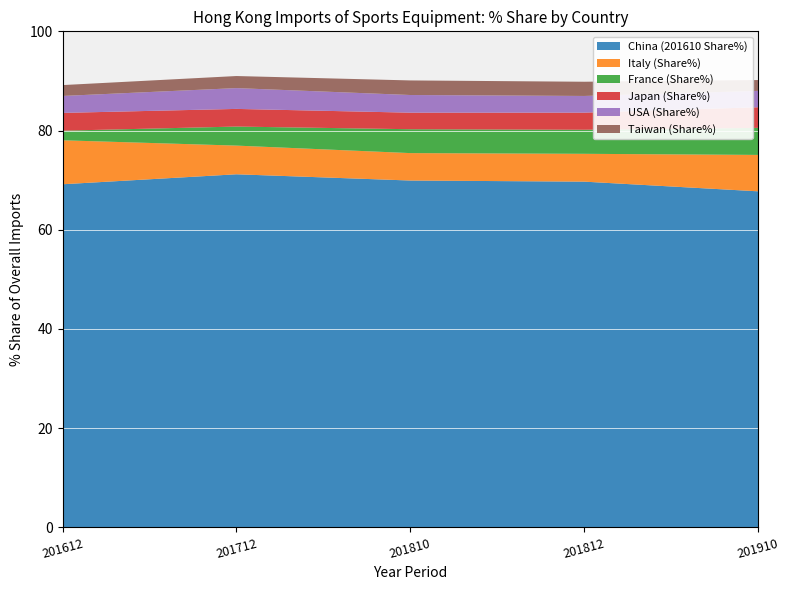

Reading left to right, list all the values displayed in this chart.

China (201610 Share%): 69.2	71.2	69.9	69.7	67.7
Italy (Share%): 8.9	5.8	5.5	5.6	7.3
France (Share%): 1.9	3.8	4.8	4.9	5.5
Japan (Share%): 3.6	3.6	3.3	3.4	4.2
USA (Share%): 3.4	4.2	3.6	3.4	3.3
Taiwan (Share%): 2.2	2.4	2.9	2.9	2.2